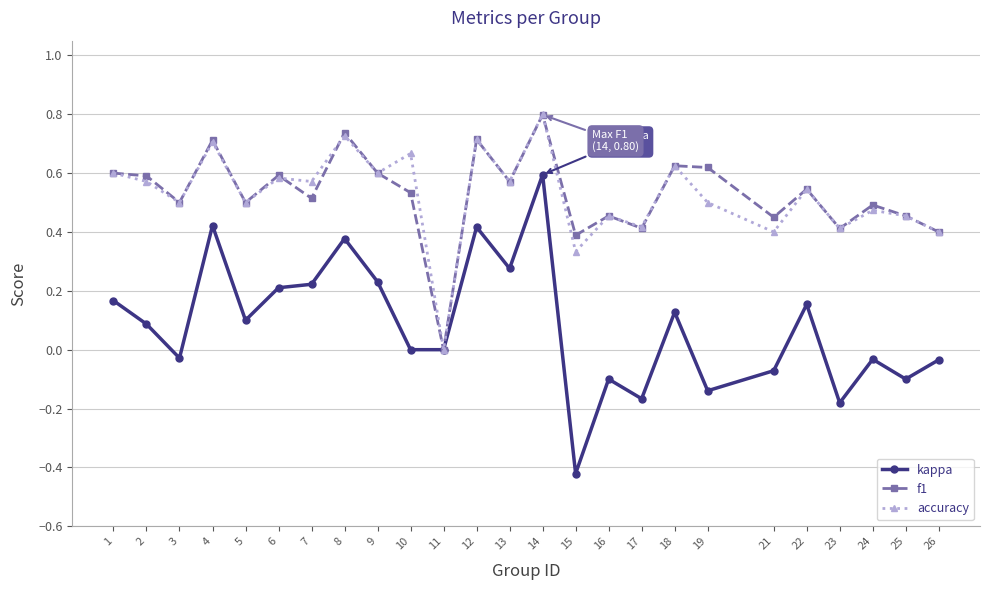

How many values in the accuracy series exceed 0?

24